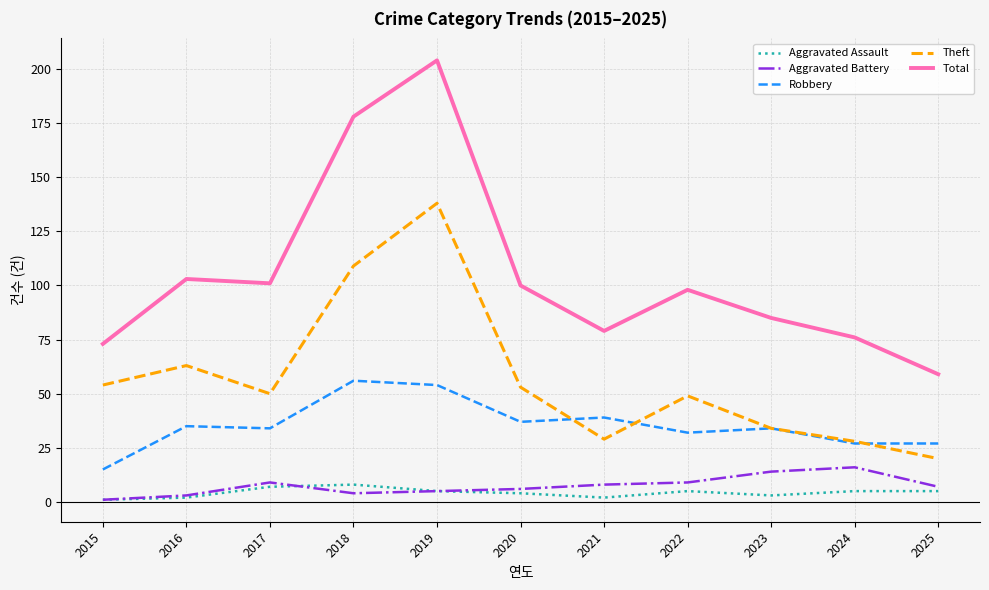

True or false: Aggravated Battery and Theft intersect in this chart.

False